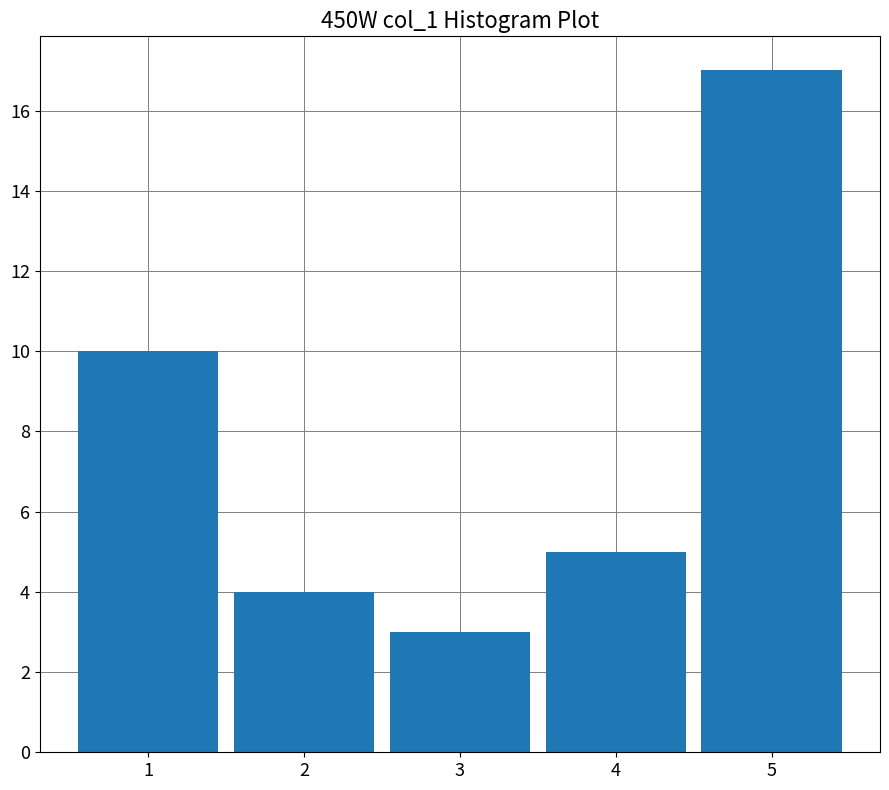

Reading left to right, extract all data points from this chart.

1=10	2=4	3=3	4=5	5=17